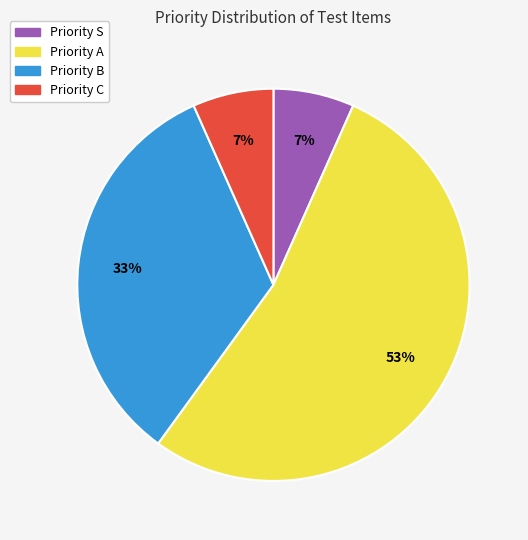

Is there any slice that represents more than half of the pie?

Yes